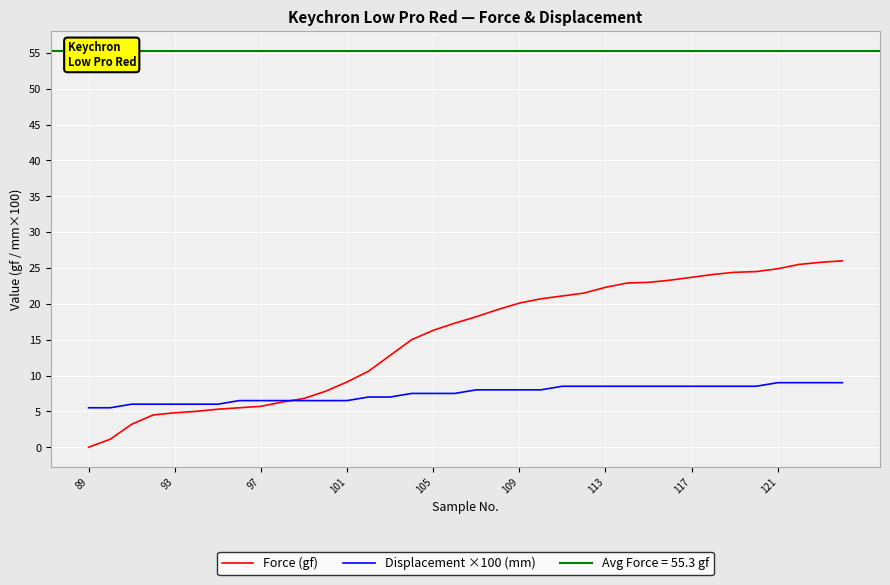

Is it true that Force (gf) equals 0.3 at 93?

False